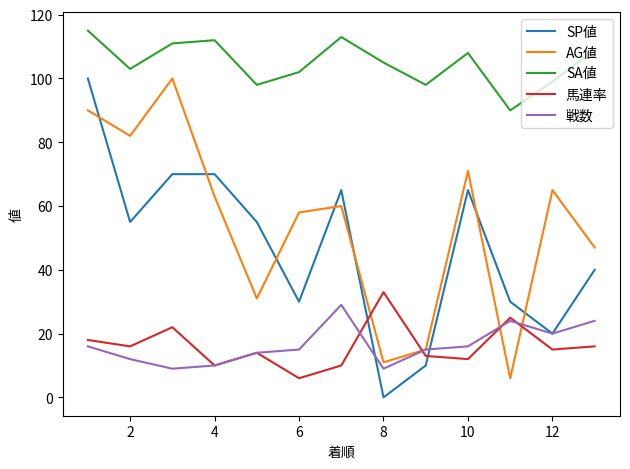

True or false: SP値 and SA値 cross at least once.

False